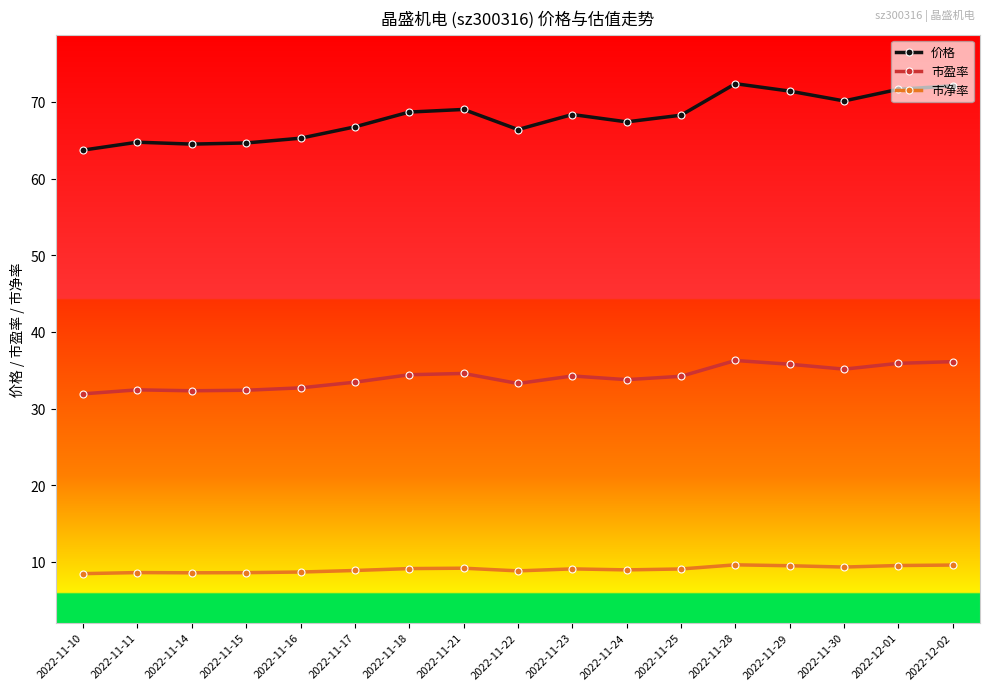

What is the spread (max minus min) of values at 2022-11-15?

56.0